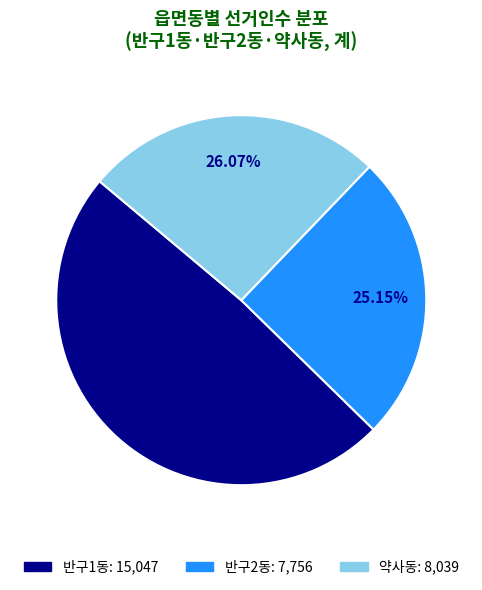

Combined, what portion of the pie is 약사동 and 반구1동?

74.9%